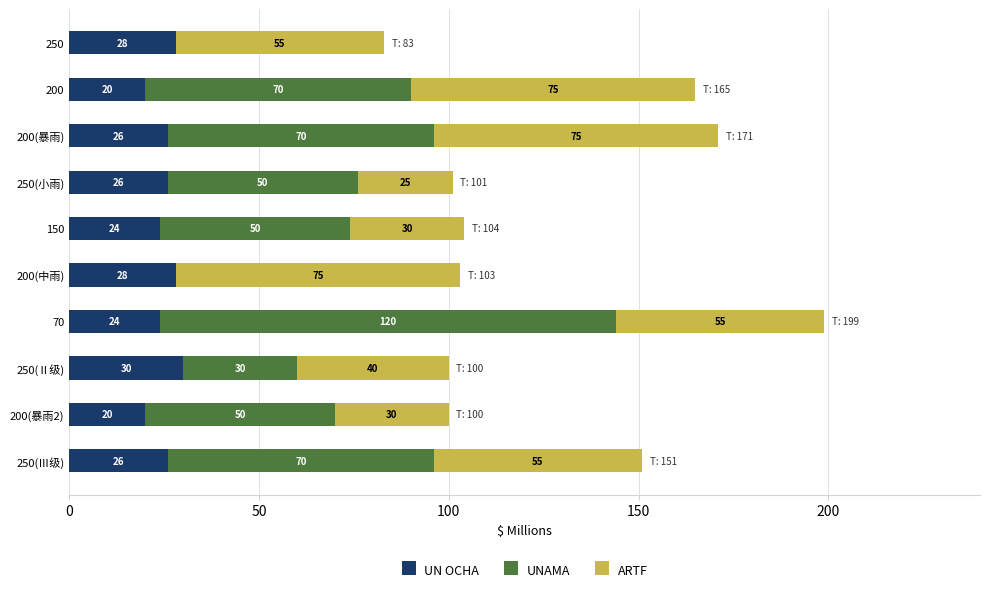

At which category is the sum across all series the highest?

70